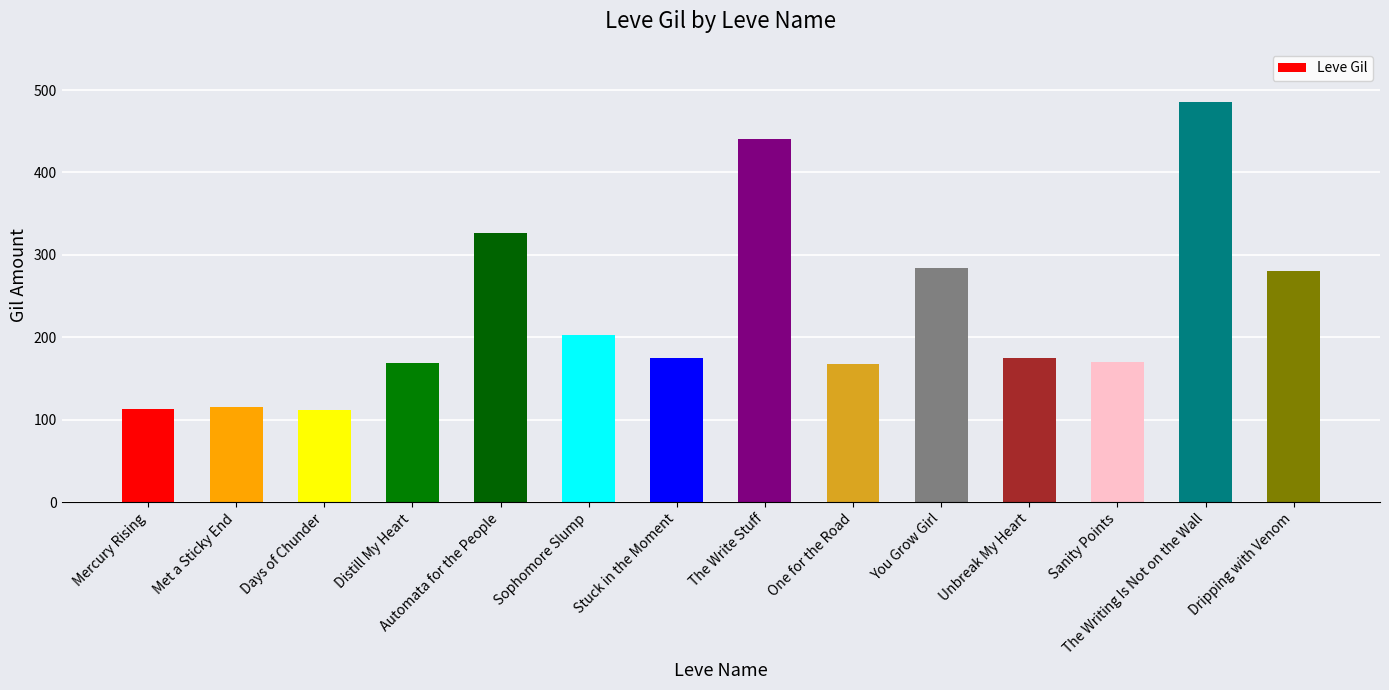

Which category has the highest value across all series?

The Writing Is Not on the Wall